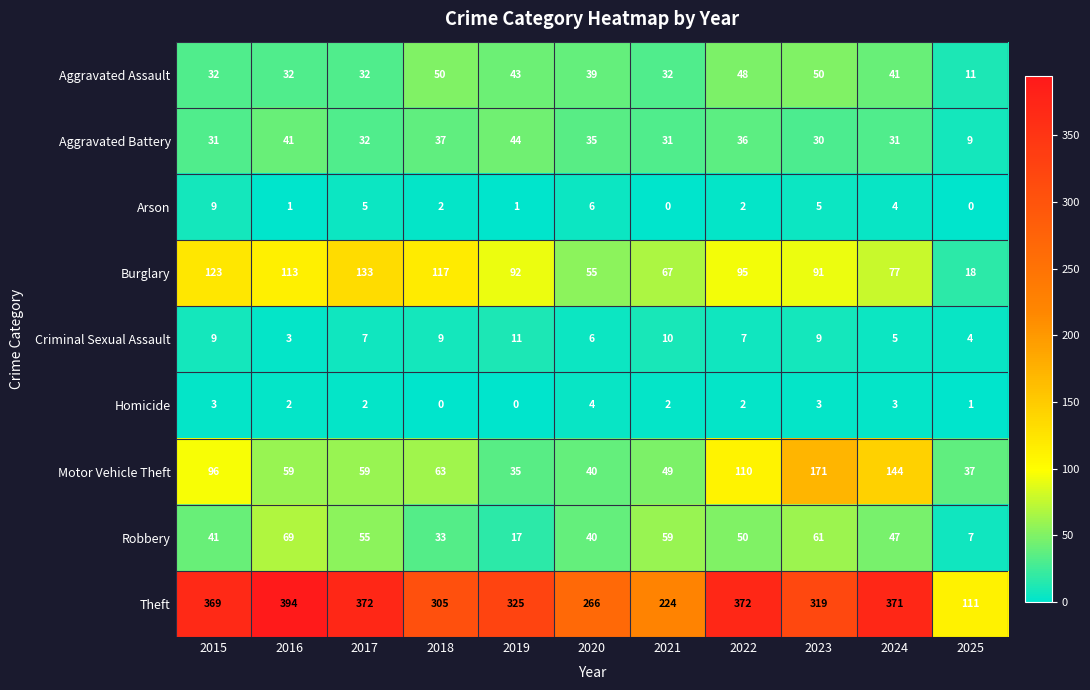

What is the maximum value shown in the chart?

394